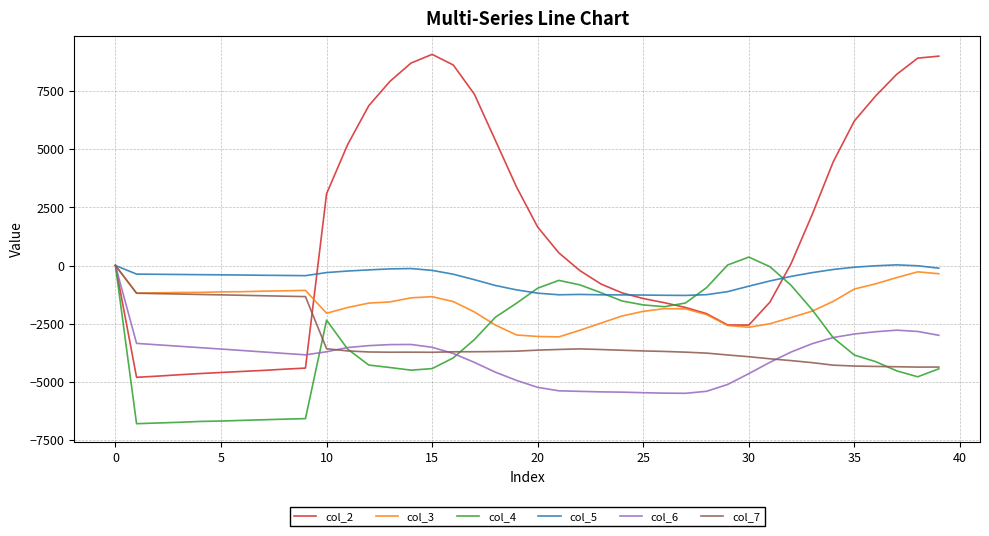

What is the lowest value of the col_7 series?

-4368